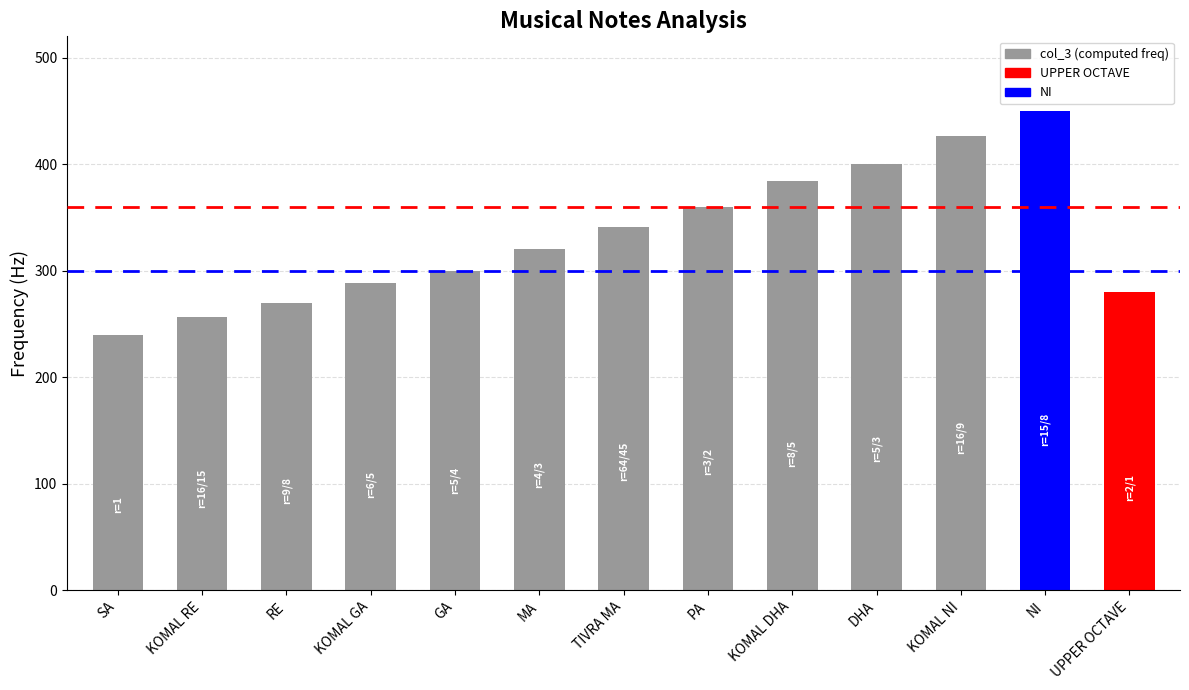

What is the label of the 6th bar from the right?

PA